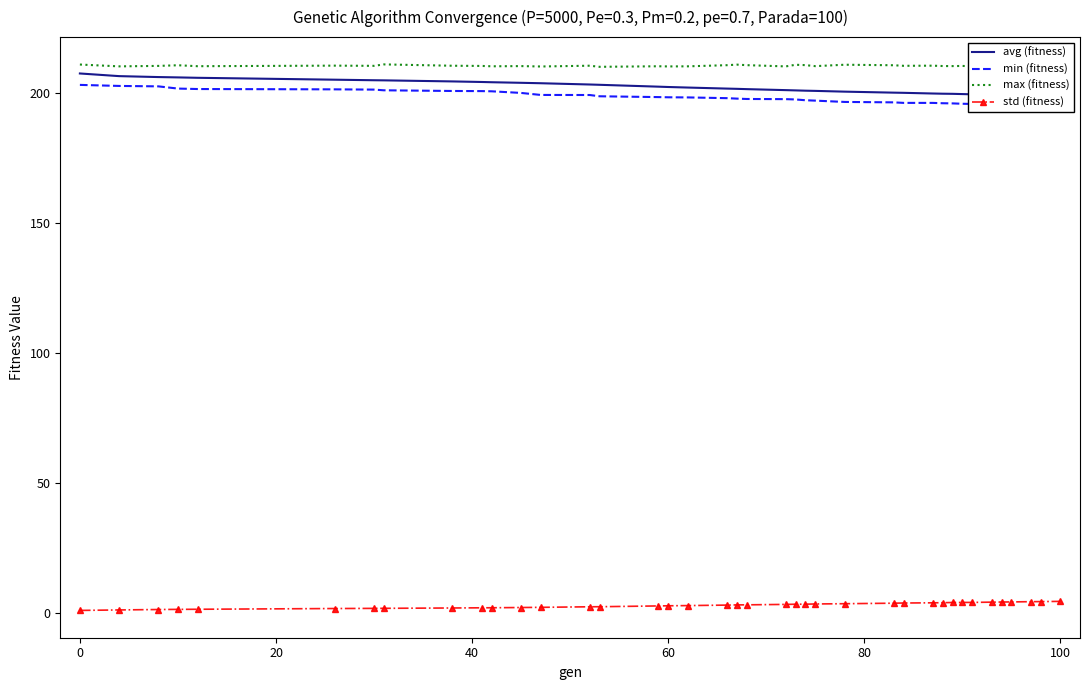

How many distinct data groups are displayed?

4